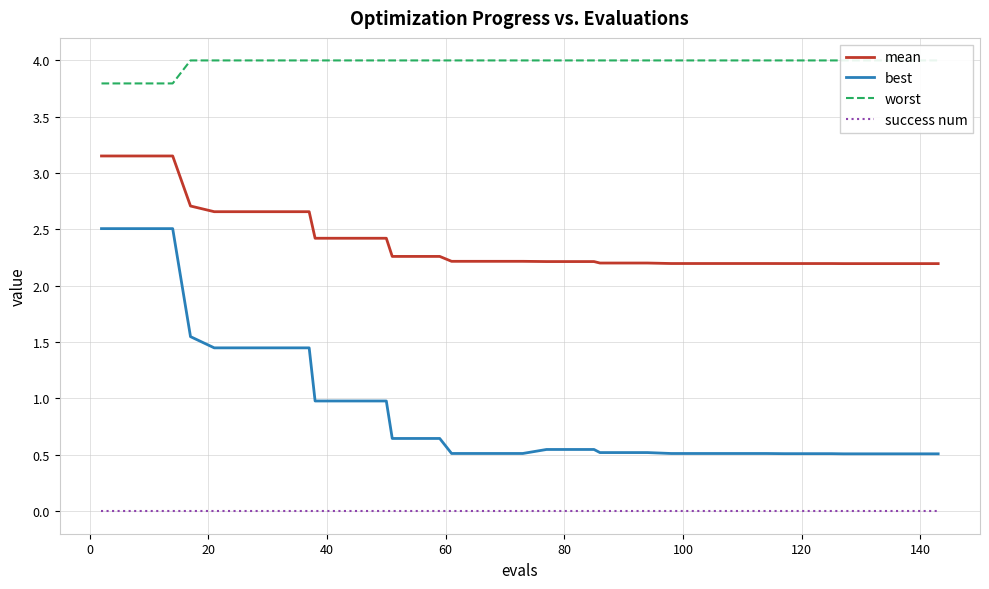

What is the value of the best point at the 31st from the left?

0.5